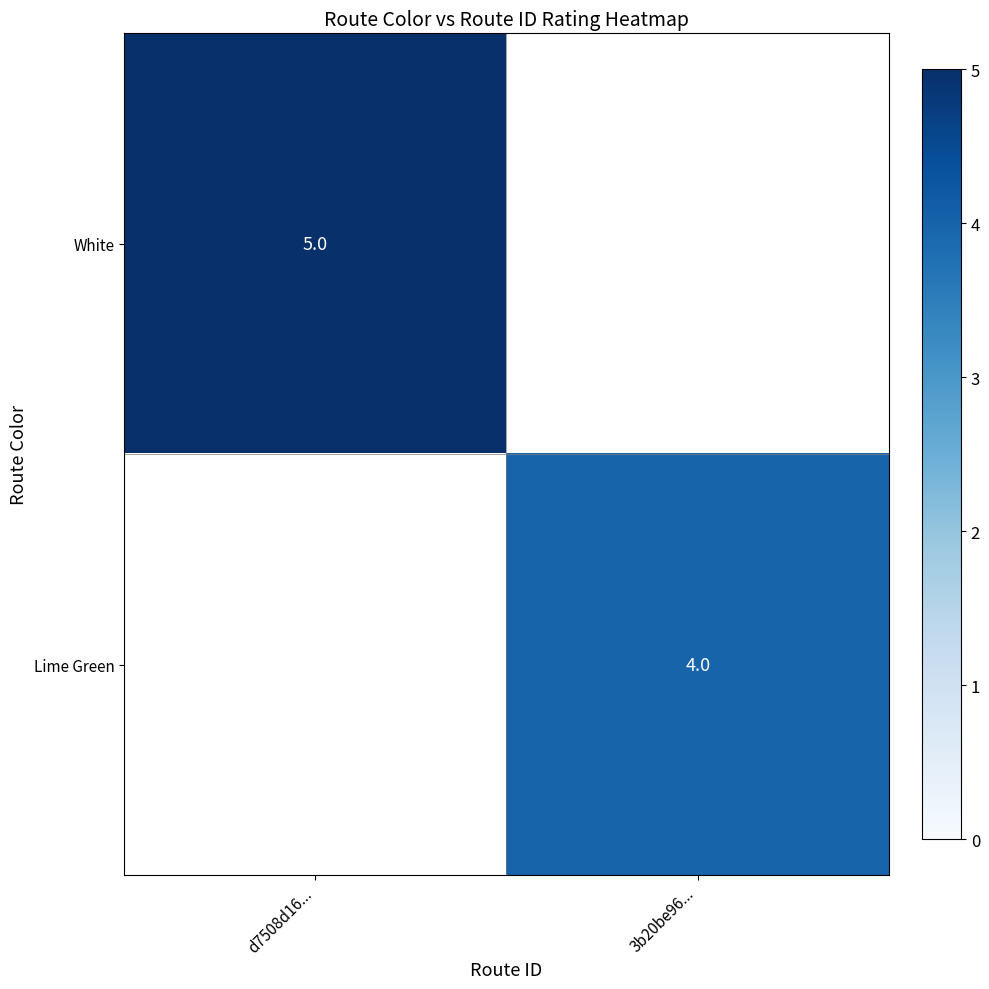

Is the value of Lime Green at 3b20be96... greater than the value of White at d7508d16...?

No